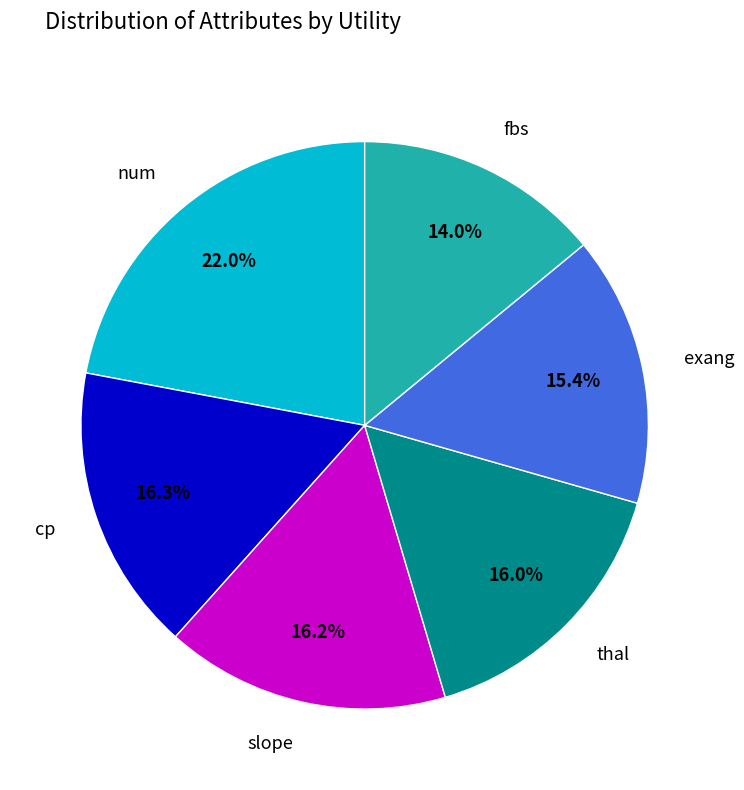

Is there any slice that represents more than half of the pie?

No